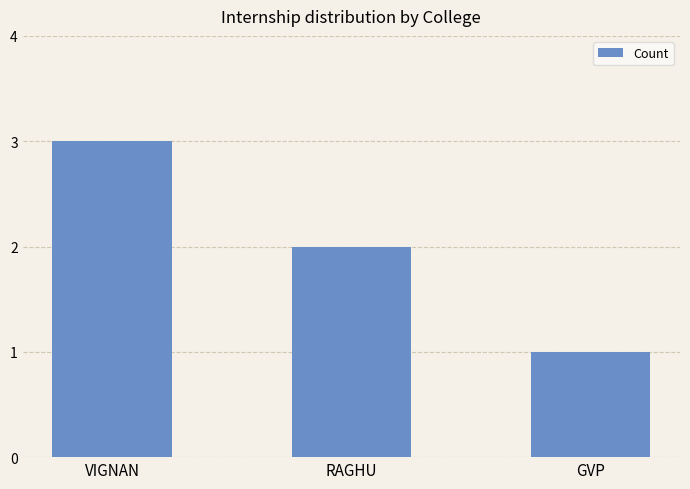

What position from the left is RAGHU?

2